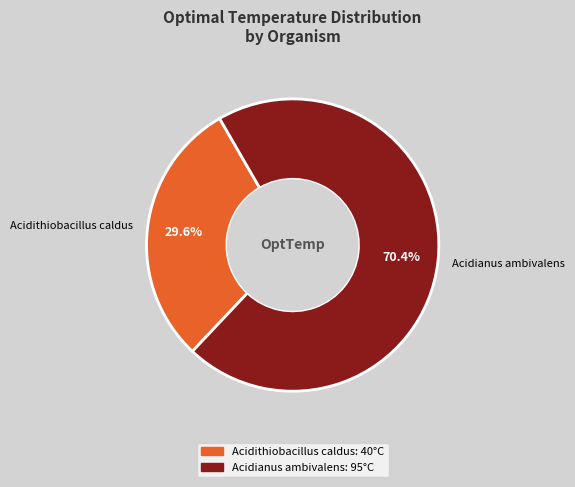

What percentage is the Acidithiobacillus caldus slice, to the nearest percent?

30%